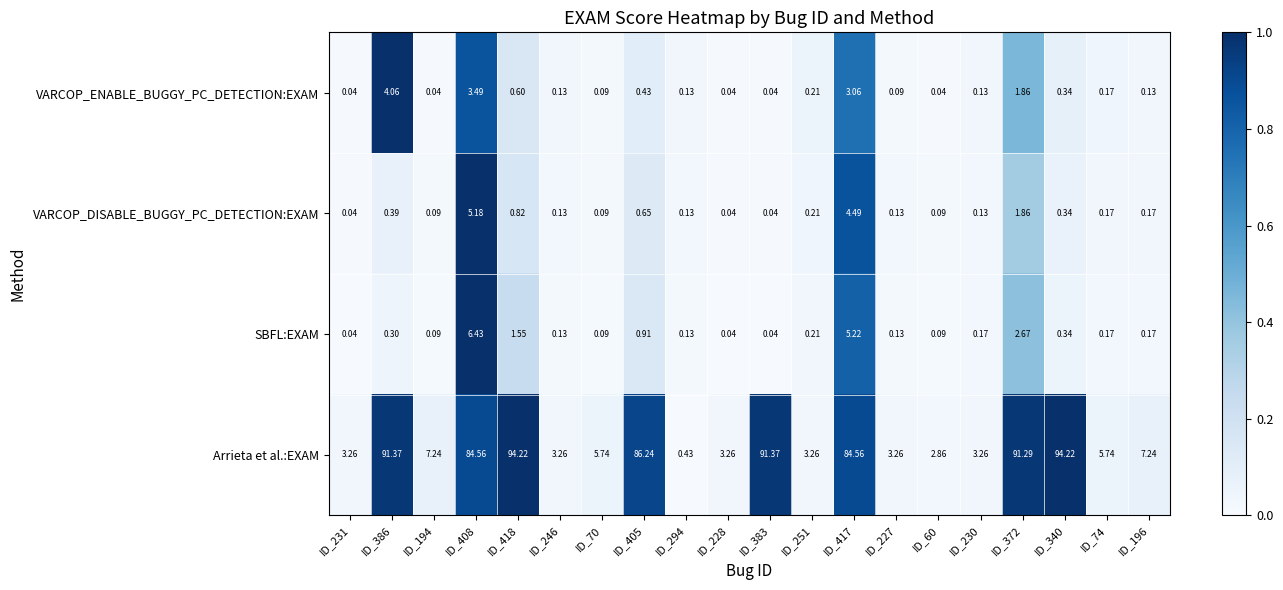

Which series has the largest range (max minus min)?

Arrieta et al.:EXAM